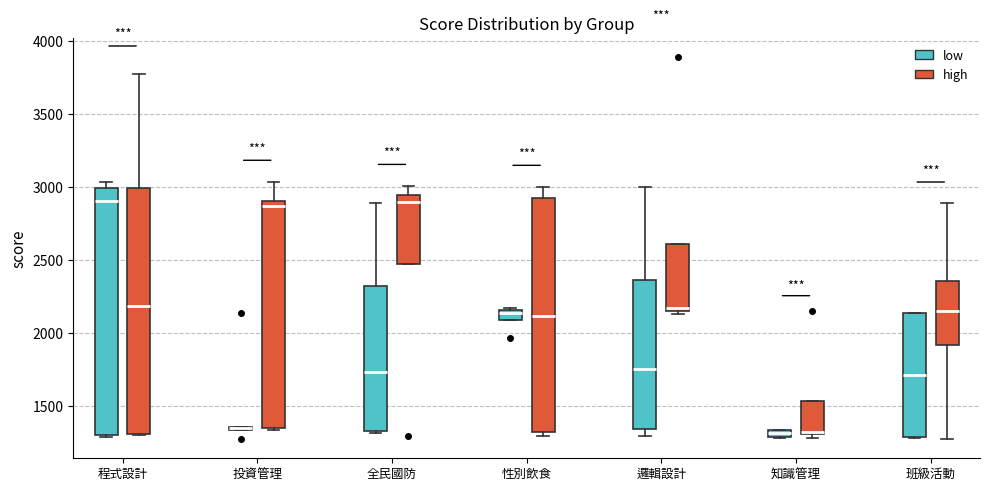

Where is the upper edge of the box for 性別飲食 (low) on the y-axis? The values are not printed on the chart, so give them approximately, as read against the axis.

2150